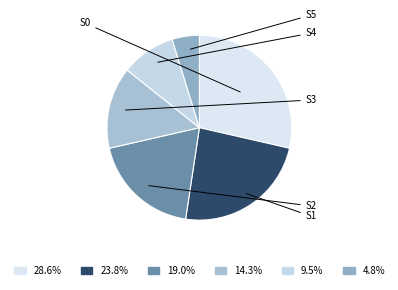

Which category has the biggest portion of the pie?

S0